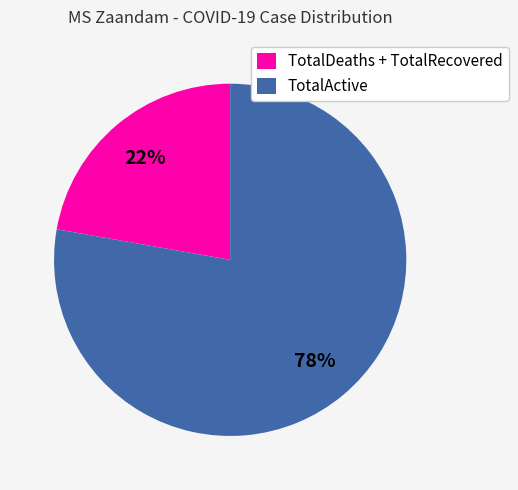

Does any single category account for the majority?

Yes